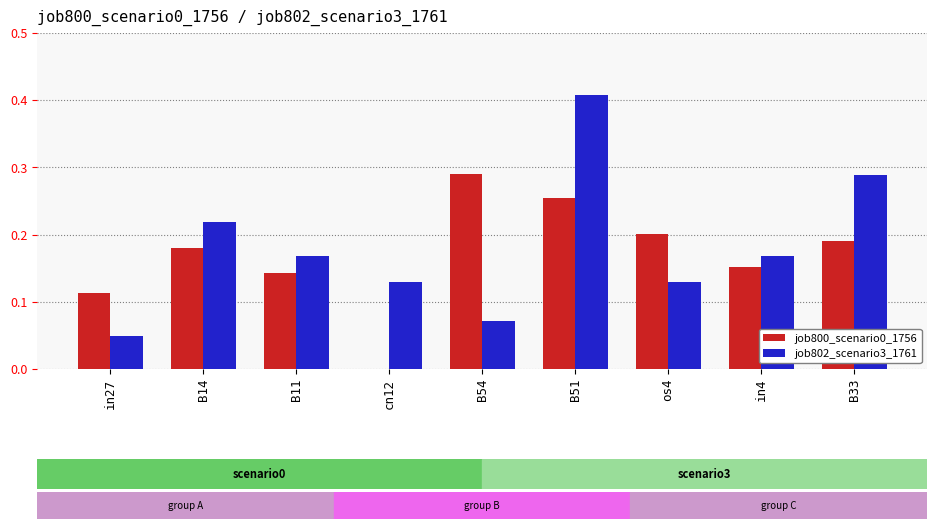

Count the job802_scenario3_1761 values in the range 0 to 1.

9